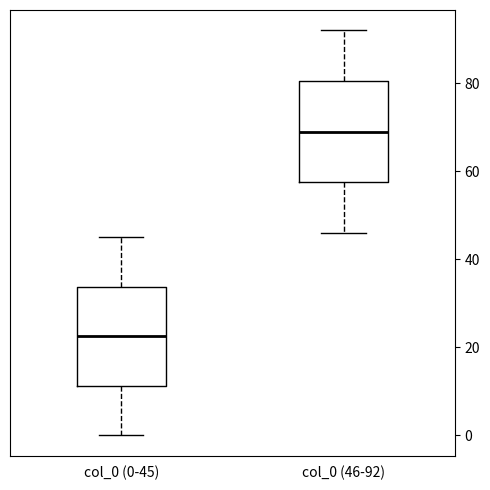

Reading left to right, read every box against the y-axis: the position of its median line, the range the box covers, and the ends of its whiskers. The values are not printed on the chart, so give them approximately, as read against the axis.

col_0 (0-45): median 22, box 12 to 34, whiskers 0 to 46
col_0 (46-92): median 70, box 58 to 80, whiskers 46 to 92